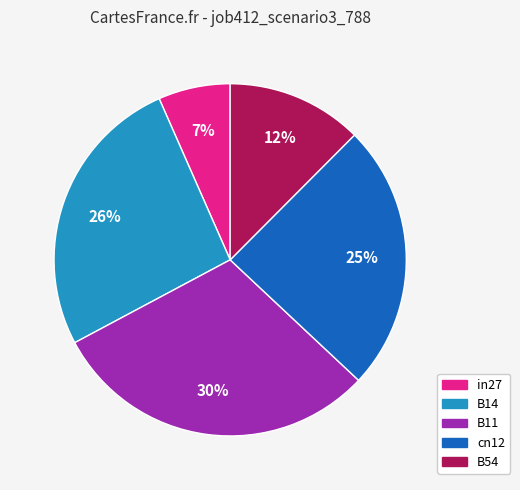

What is the smallest slice in the pie chart?

in27